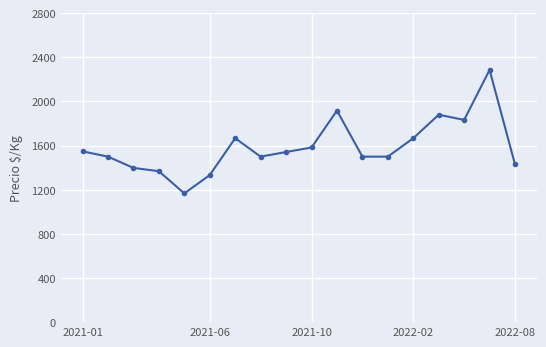

How many data points are less than 1542?

9